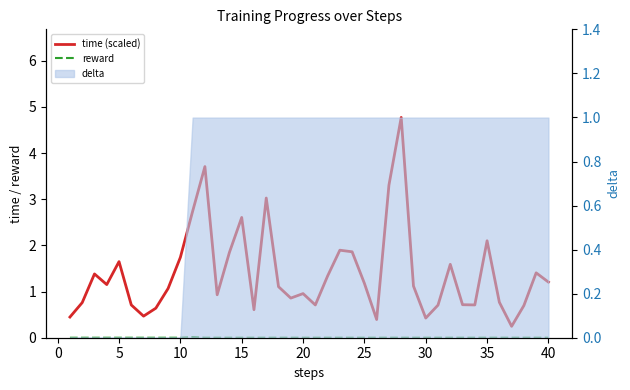

Count the reward values in the range 0 to 1.

40